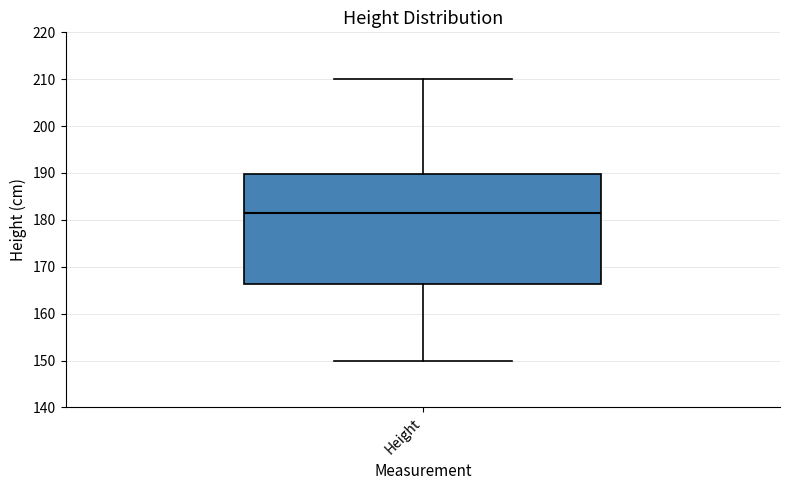

Where does the median line of the box for Height sit on the y-axis? The values are not printed on the chart, so give them approximately, as read against the axis.

182